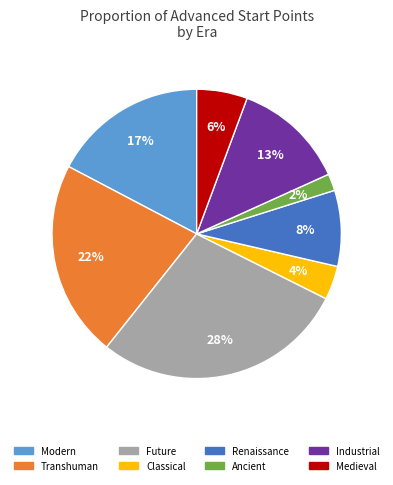

To the nearest percent, what is the average slice percentage?

12%